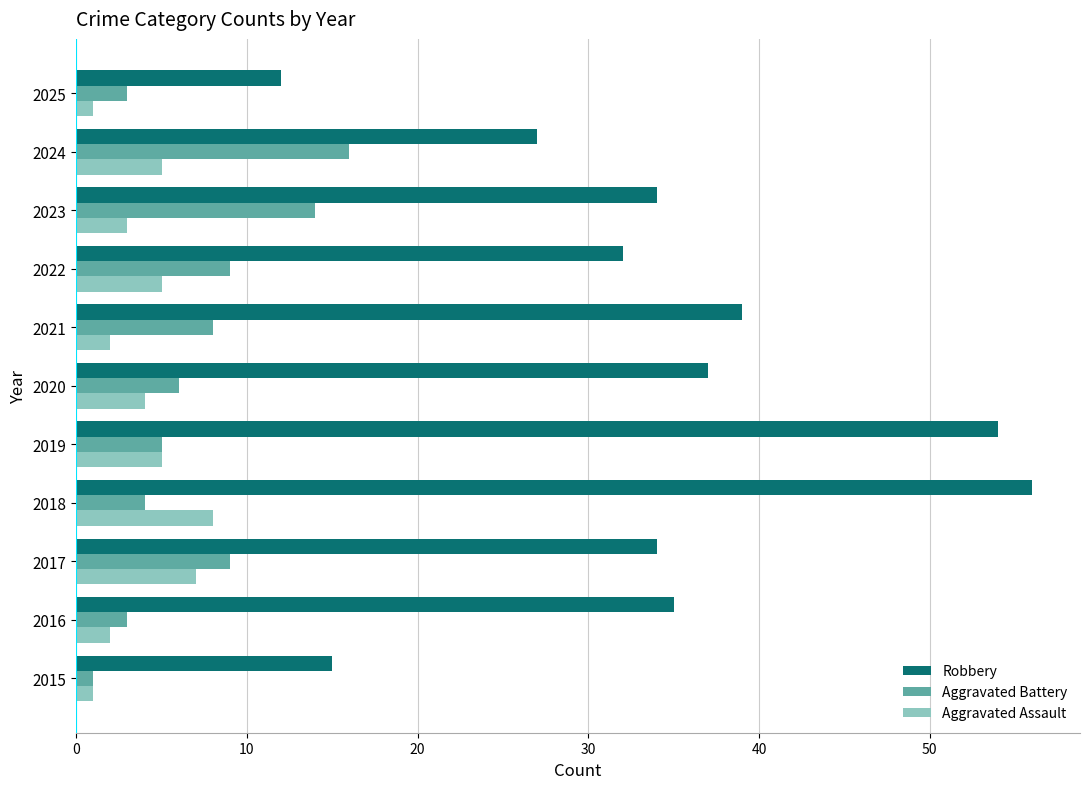

Is it true that Aggravated Battery equals 8 at 2021?

True